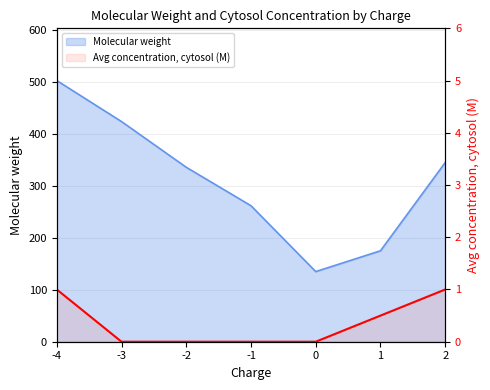

Count the values in the range 0 to 1.

7